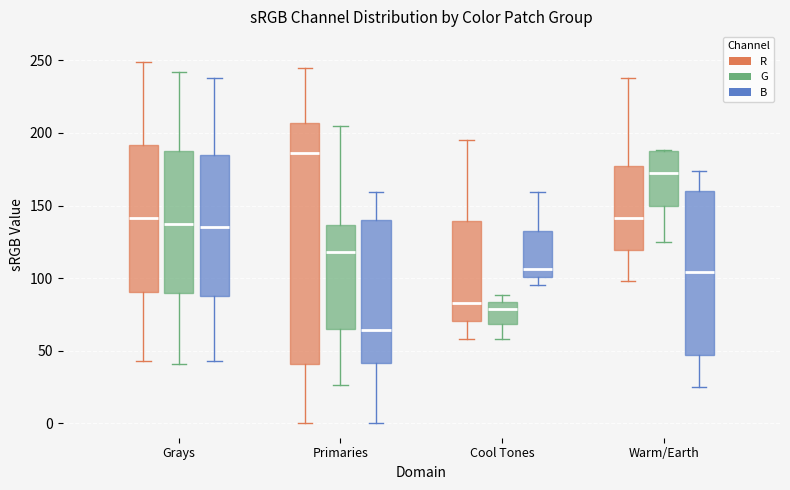

Reading left to right, transcribe this box plot: for each box, give where its median line is, the range the box spans, and where its two whiskers end, as read against the y-axis. The values are not printed on the chart, so give them approximately, as read against the axis.

Grays (R): median 140, box 90 to 190, whiskers 45 to 250
Grays (G): median 140, box 90 to 190, whiskers 40 to 240
Grays (B): median 135, box 90 to 185, whiskers 45 to 240
Primaries (R): median 185, box 40 to 205, whiskers 0 to 245
Primaries (G): median 120, box 65 to 135, whiskers 25 to 205
Primaries (B): median 65, box 40 to 140, whiskers 0 to 160
Cool Tones (R): median 85, box 70 to 140, whiskers 60 to 195
Cool Tones (G): median 80, box 70 to 85, whiskers 60 to 90
Cool Tones (B): median 105, box 100 to 135, whiskers 95 to 160
Warm/Earth (R): median 140, box 120 to 175, whiskers 100 to 240
Warm/Earth (G): median 175, box 150 to 185, whiskers 125 to 190
Warm/Earth (B): median 105, box 45 to 160, whiskers 25 to 175